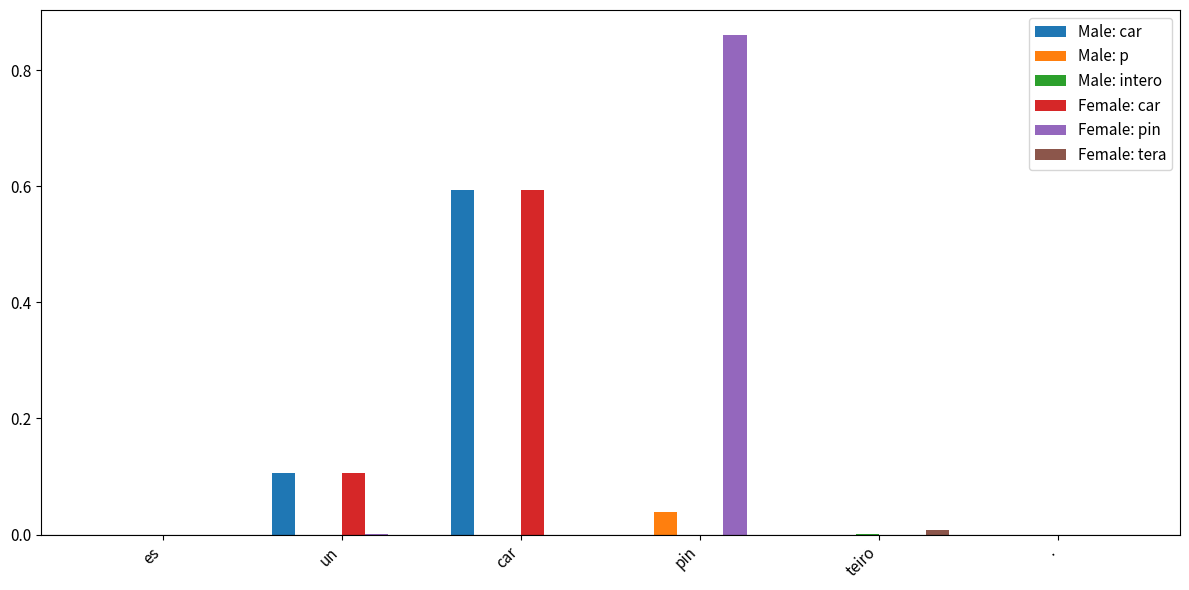

Which category has the highest value across all series?

pin